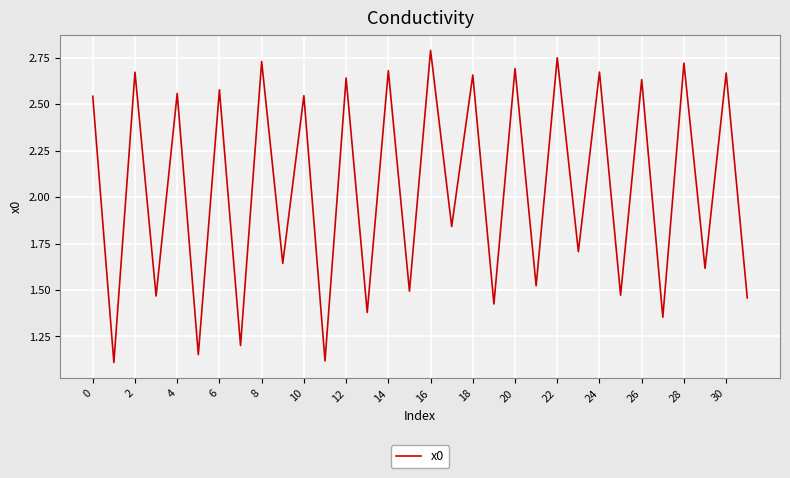

How many interior local valleys (lower than both neighbors) does the data have?

15